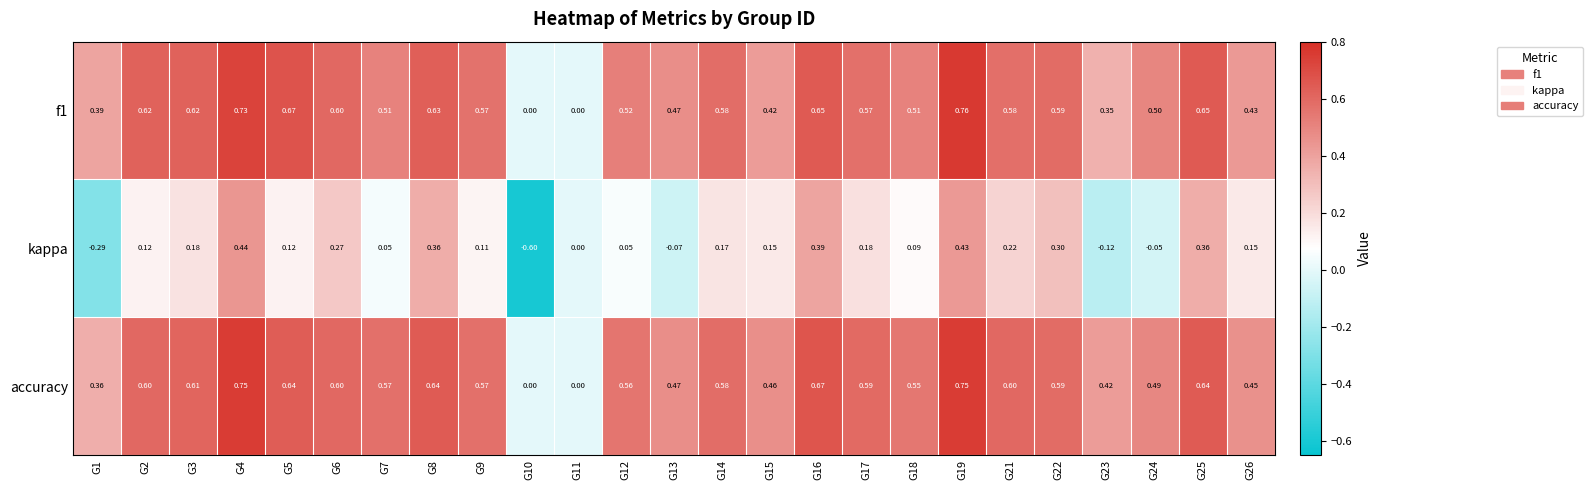

What is the spread (max minus min) of values at G26?

0.3